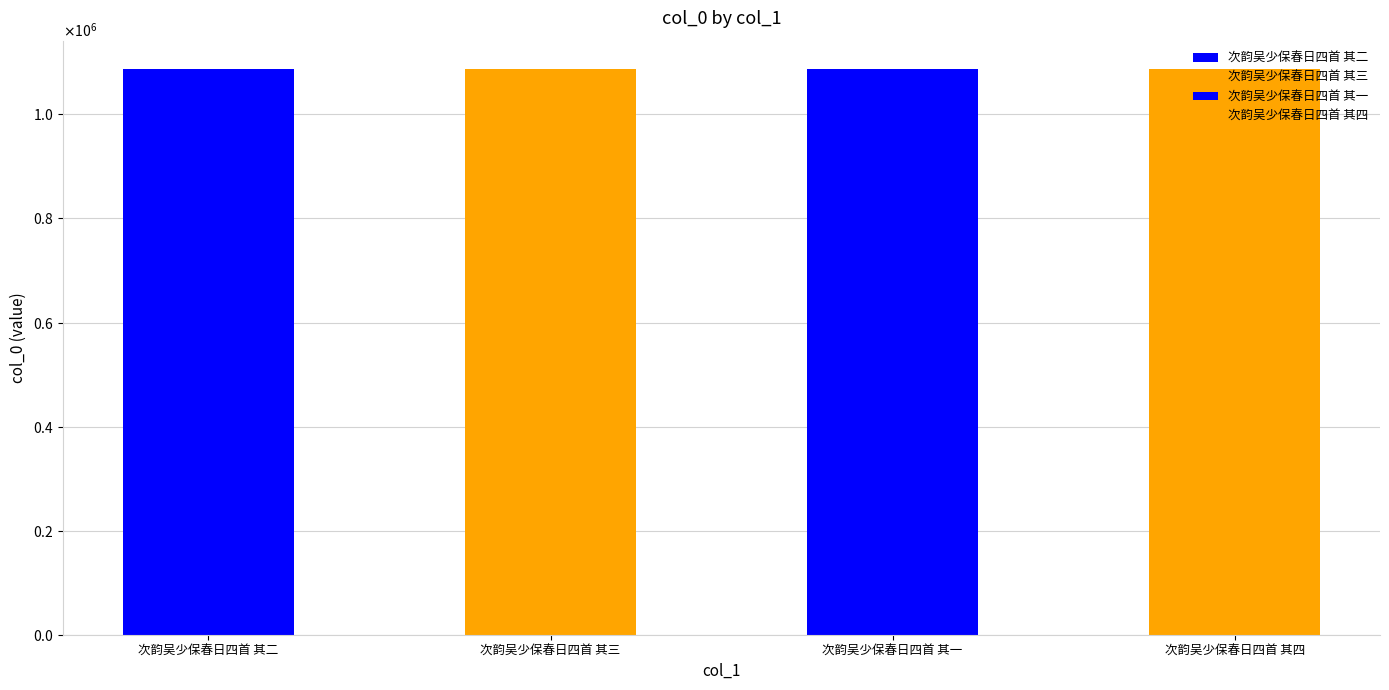

Rank the categories by value from lowest to highest.

次韵吴少保春日四首 其一, 次韵吴少保春日四首 其二, 次韵吴少保春日四首 其三, 次韵吴少保春日四首 其四